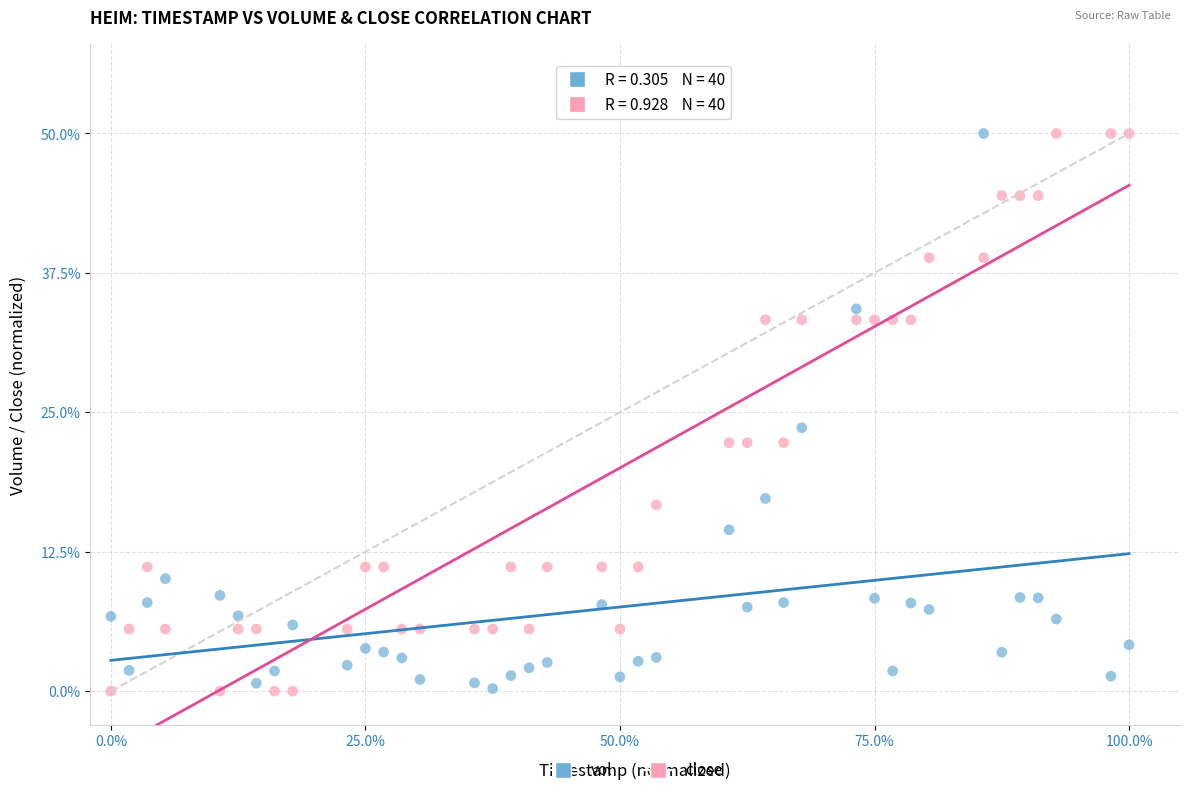

Across all data points, what is the range of Y values (max minus min)?

50.0